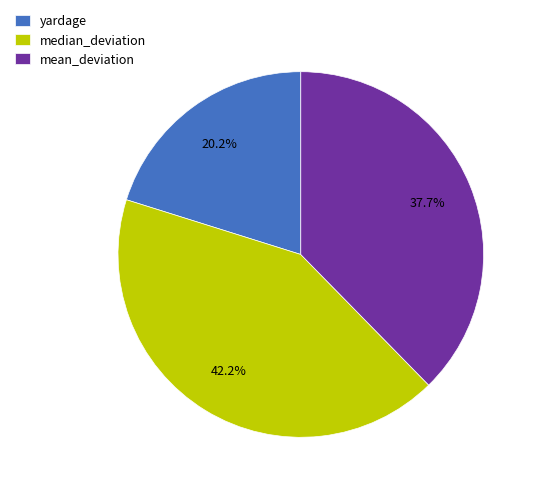

How many slices are in this pie chart?

3